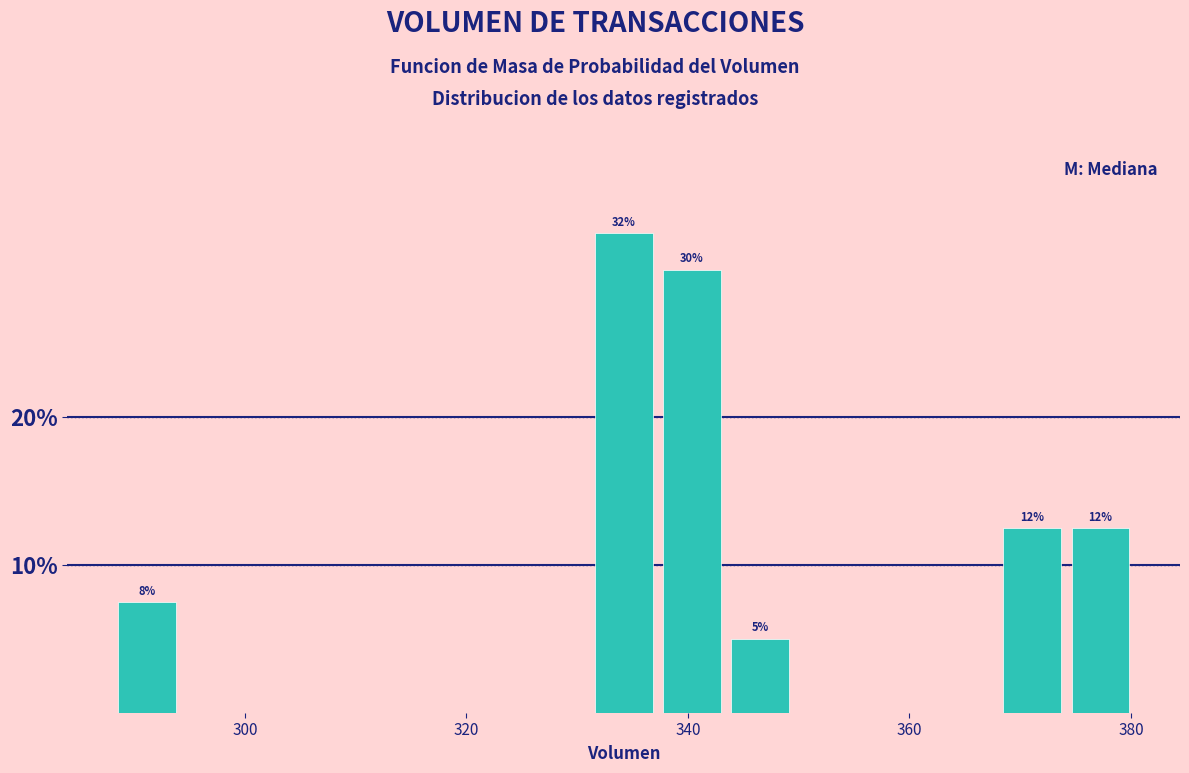

Around what value on the x-axis is the tallest bar? Give the approximate position of its centre, as read against the axis.

334